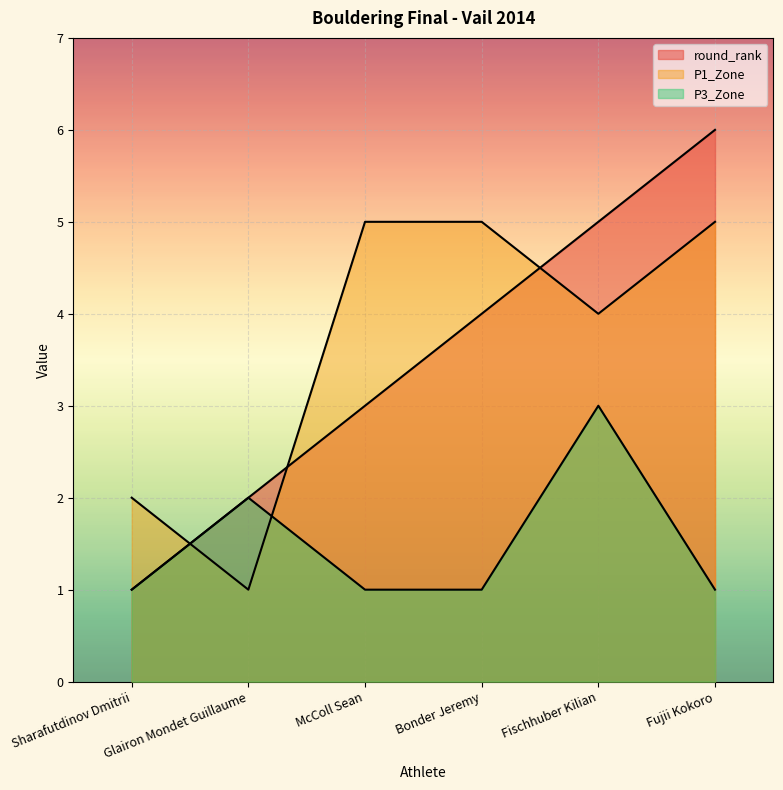

What is the sum of the round_rank values at McColl Sean and Bonder Jeremy?

7